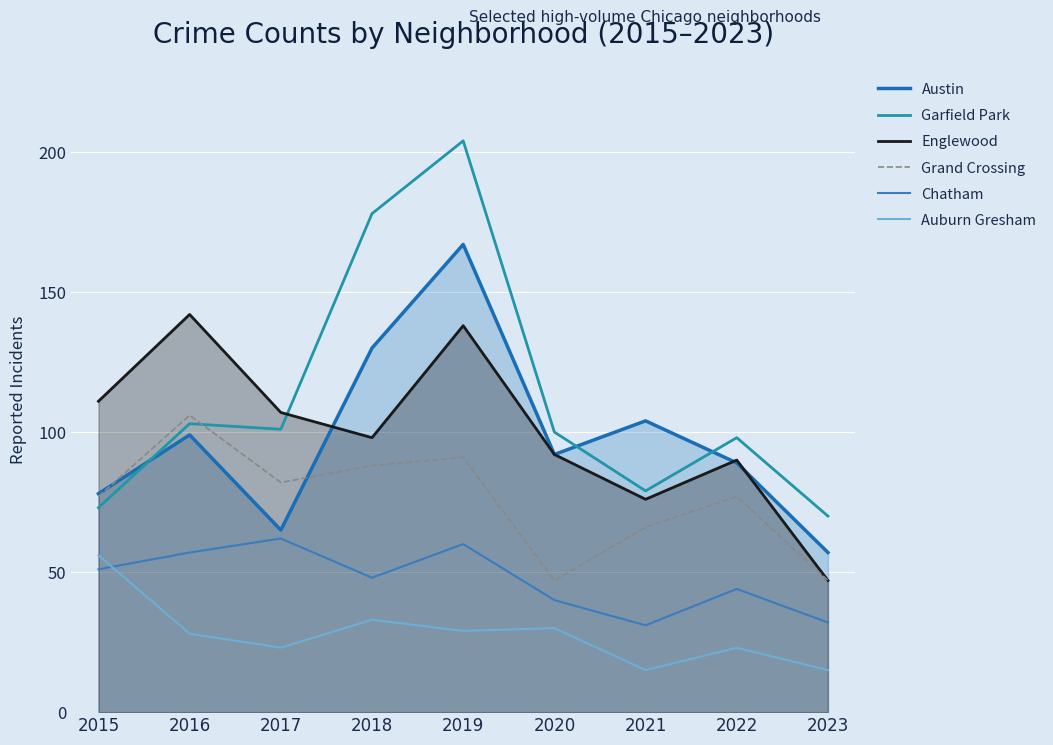

What is the maximum value for Auburn Gresham?

56